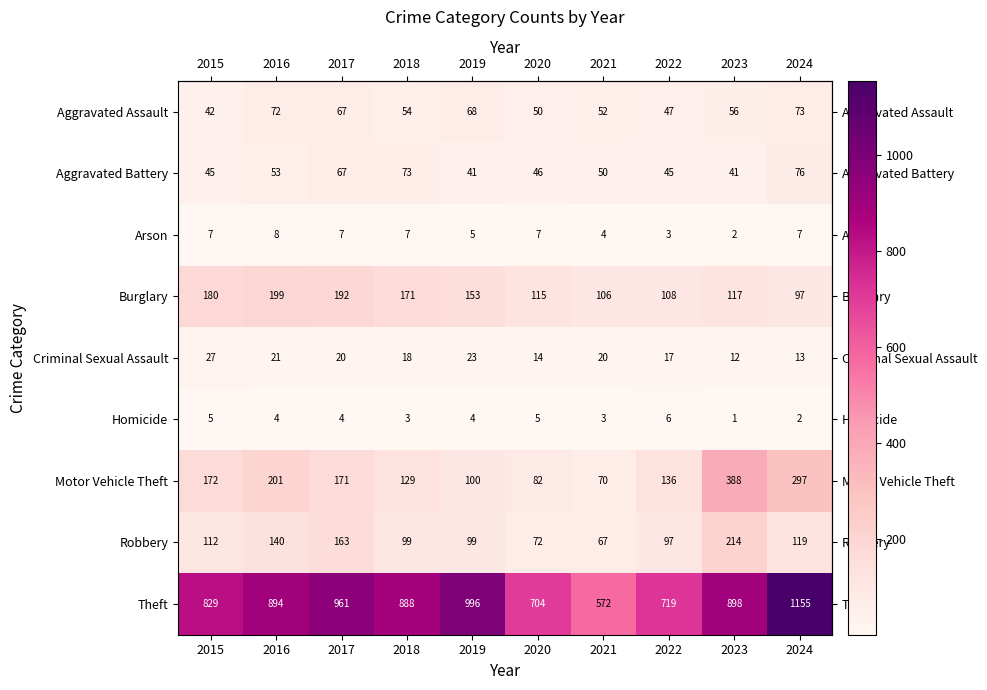

Which series changed the most between 2019 and 2024?

Motor Vehicle Theft